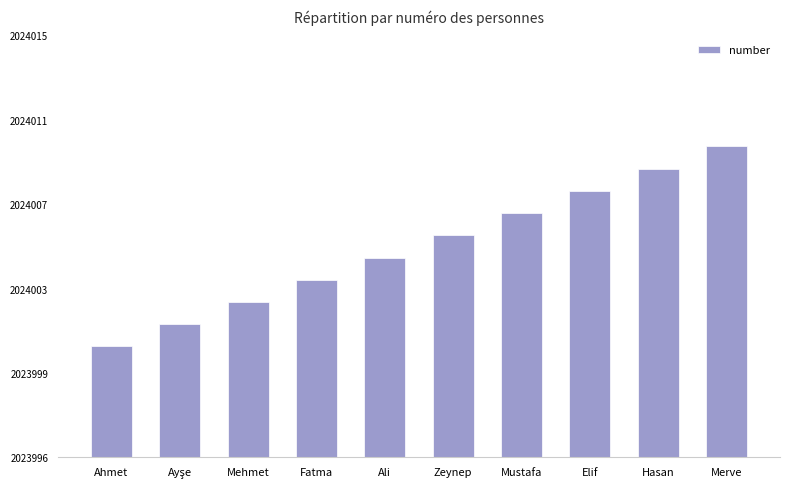

What is the sum of all values?

20240055